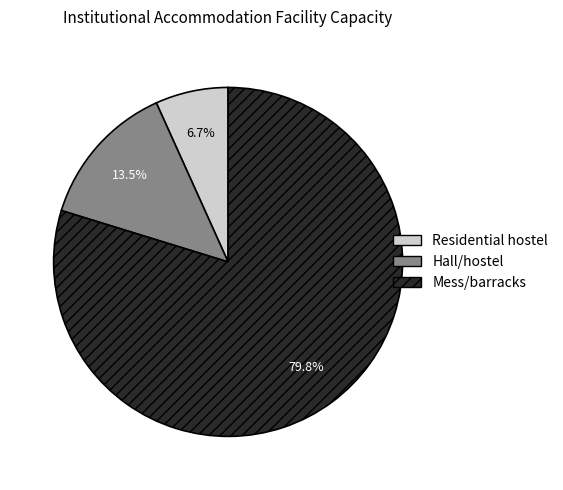

What is the majority slice?

Mess/barracks